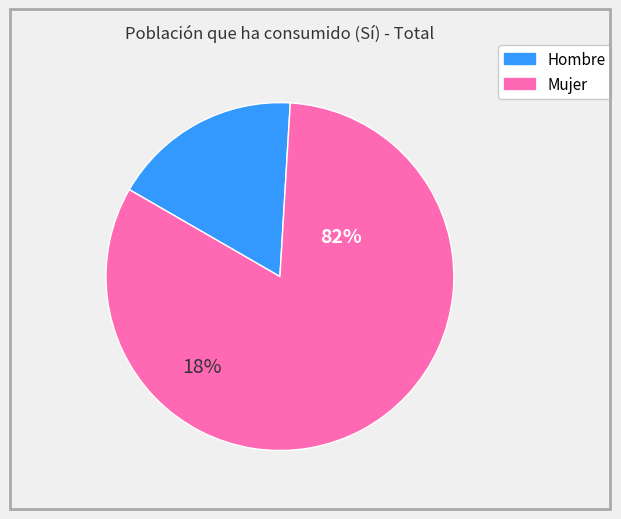

Does Hombre account for over 50% of the chart?

No